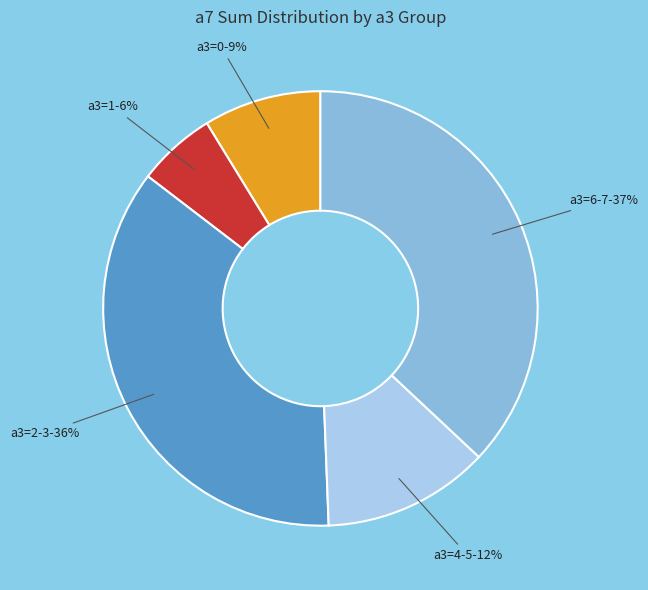

Is there any slice that represents more than half of the pie?

No